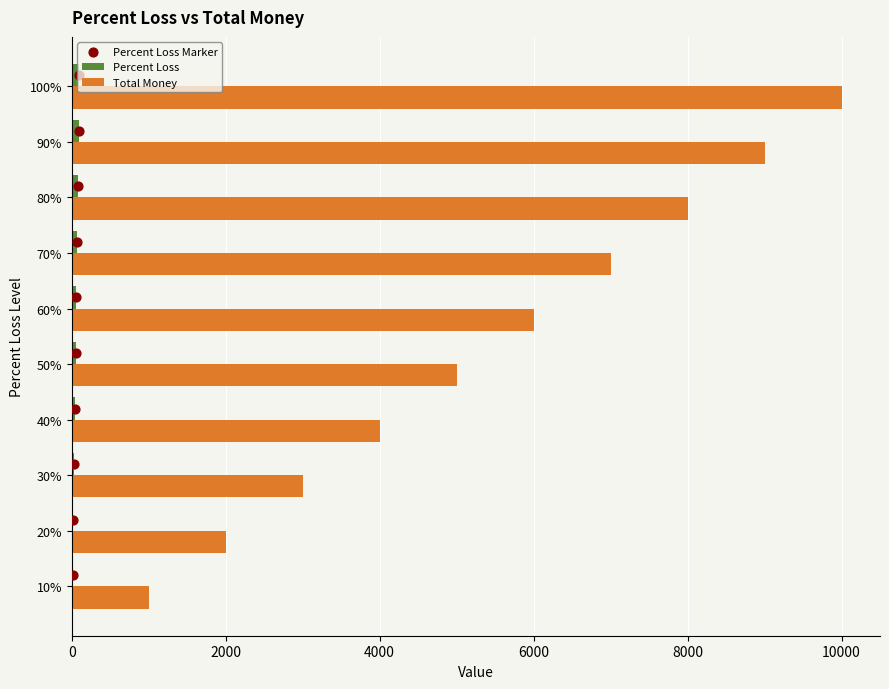

What are all the series names shown in the legend?

Percent Loss, Total Money, Percent Loss Marker